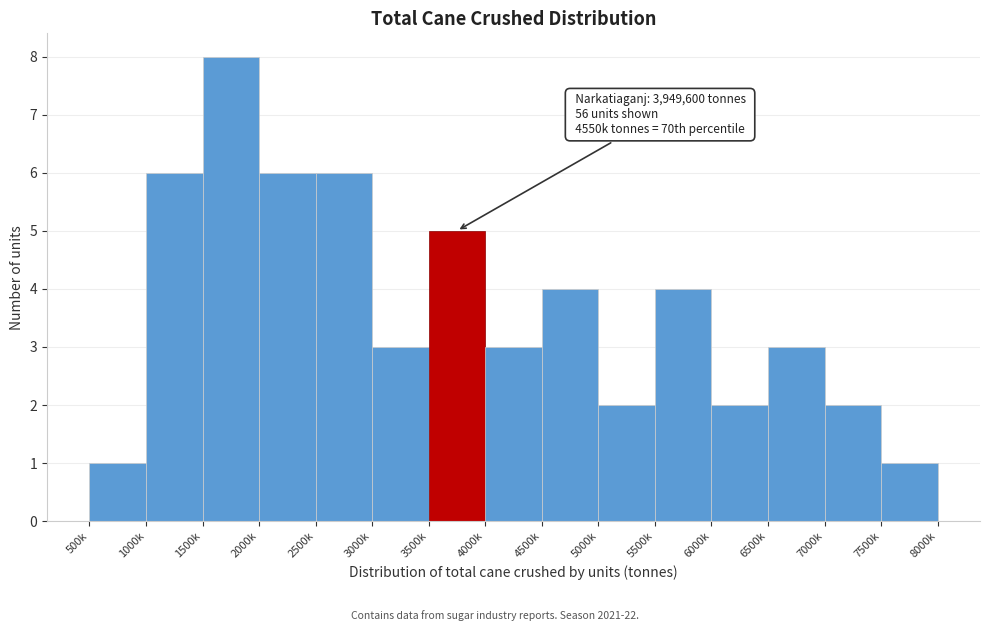

Reading left to right, list all the values displayed in this chart.

1	6	8	6	6	3	5	3	4	2	4	2	3	2	1